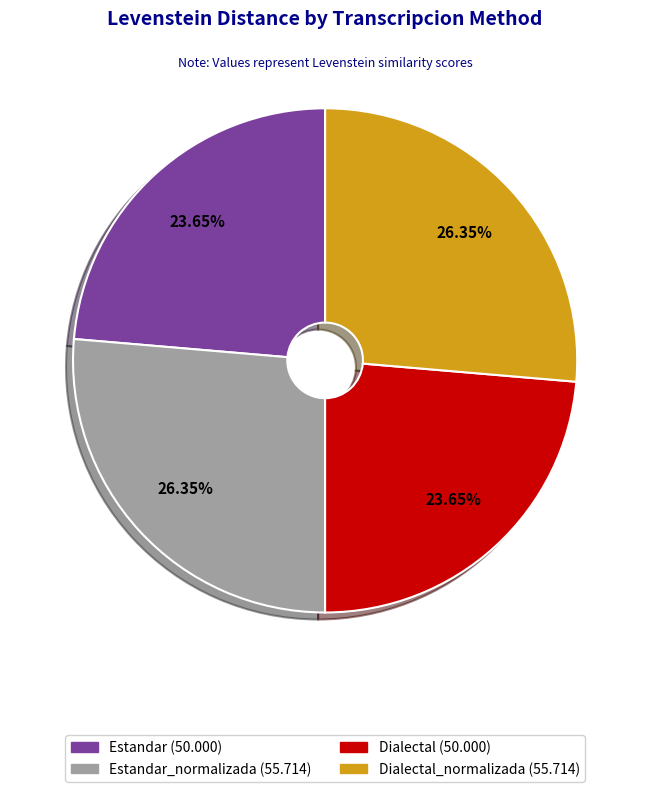

Does any single category account for the majority?

No